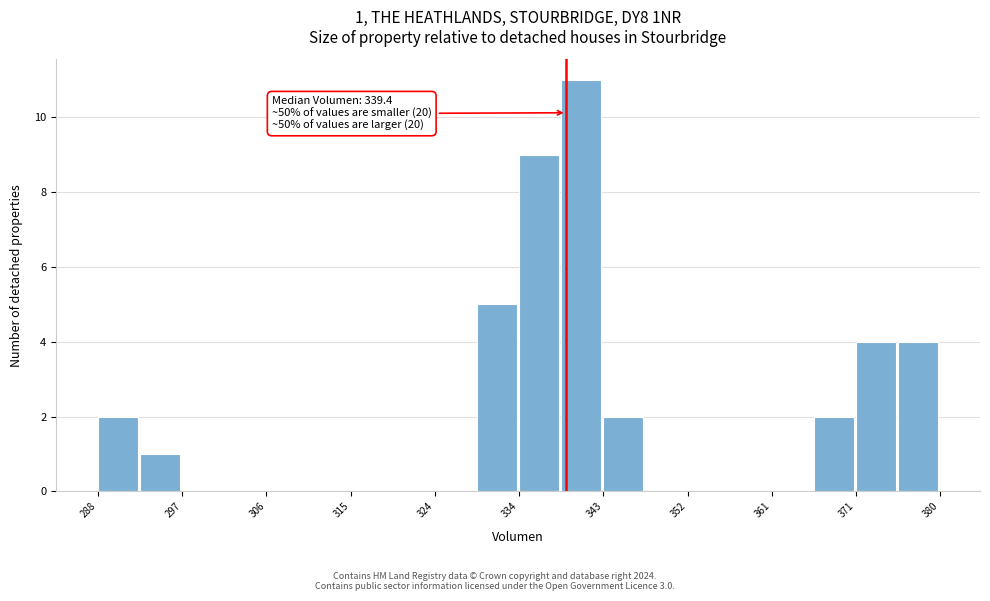

Which range on the x-axis has the tallest bar?

339 to 343